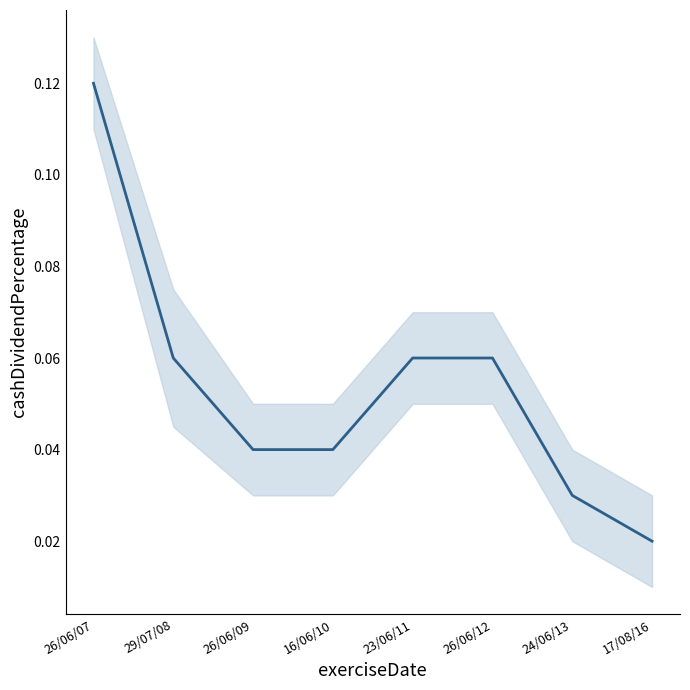

What is the average value?

0.1